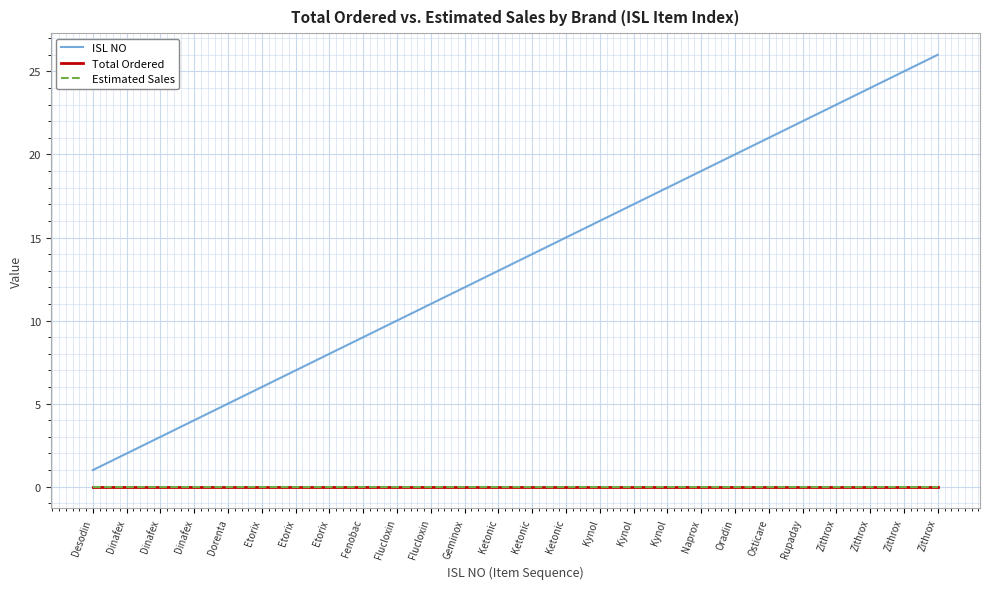

At which label is ISL NO closest to 13?

Ketonic